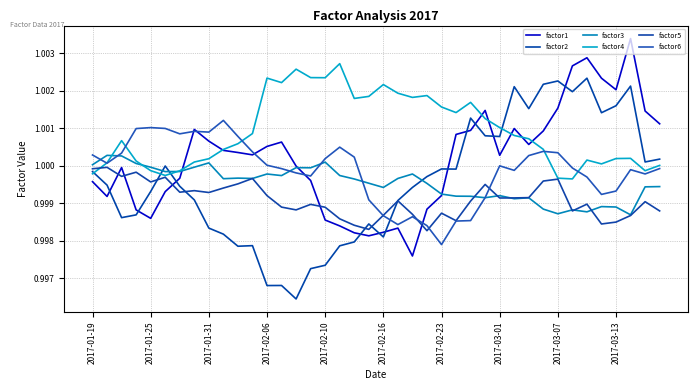

How many lines are shown in the chart?

6